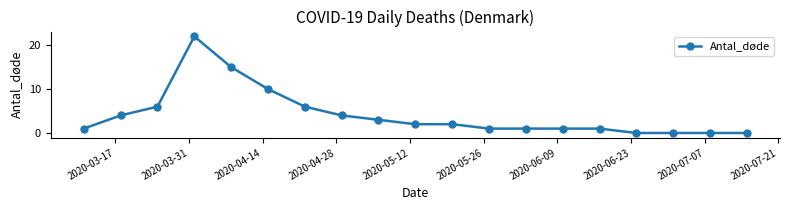

What is the greatest value displayed?

22